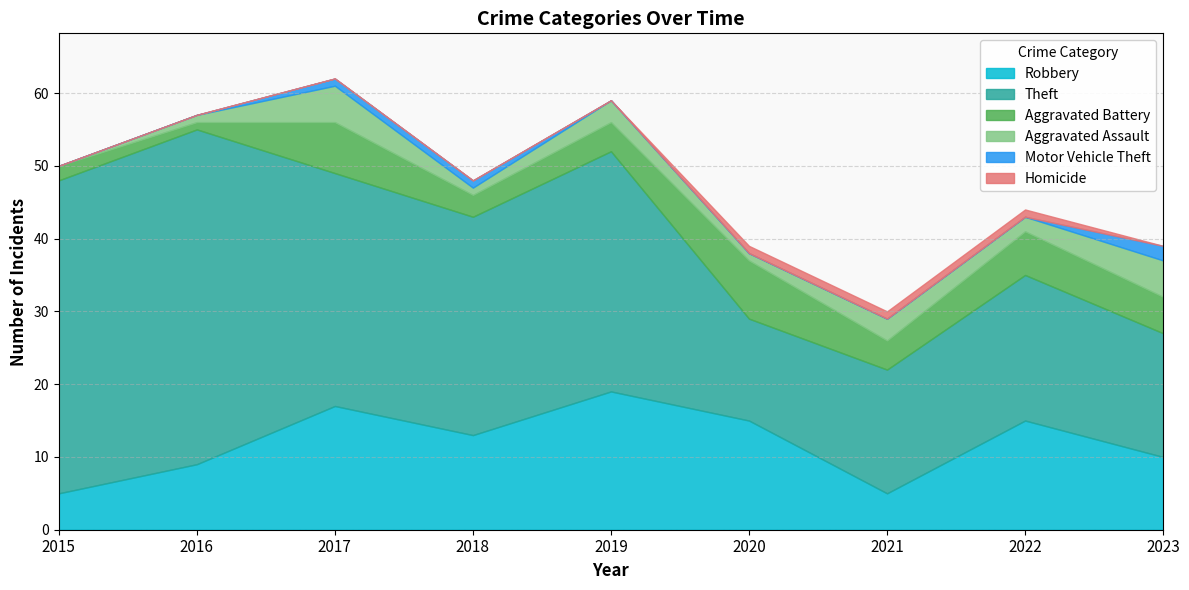

True or false: Homicide and Robbery cross at least once.

False